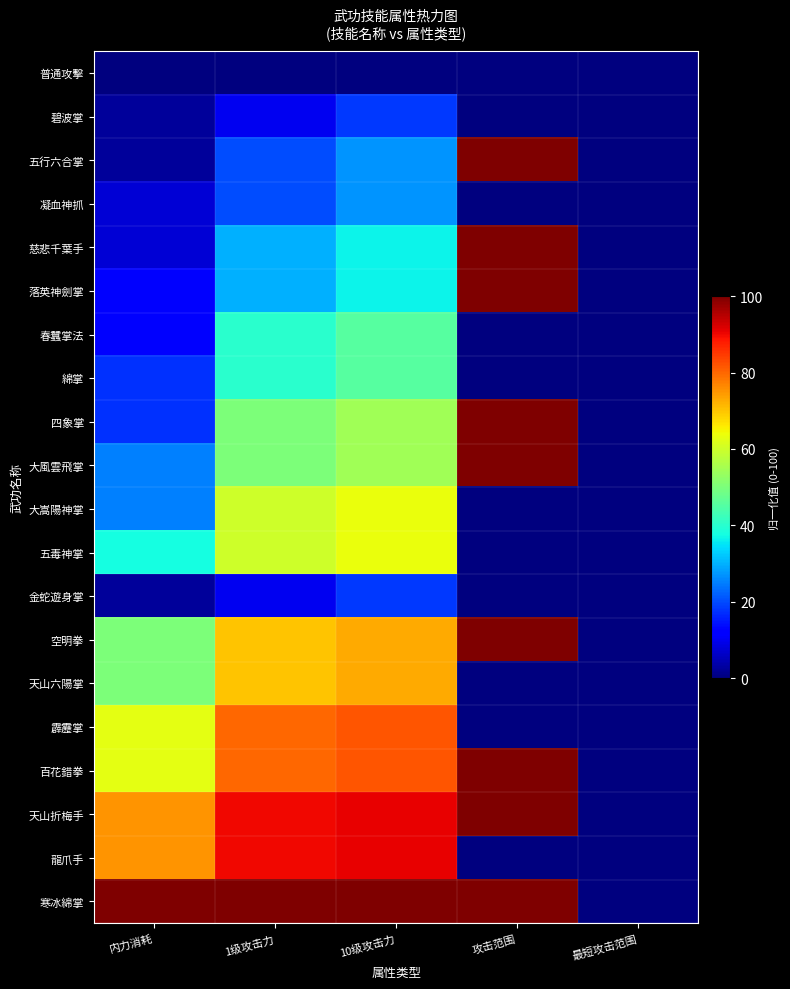

At which category is the sum across all series the highest?

10级攻击力